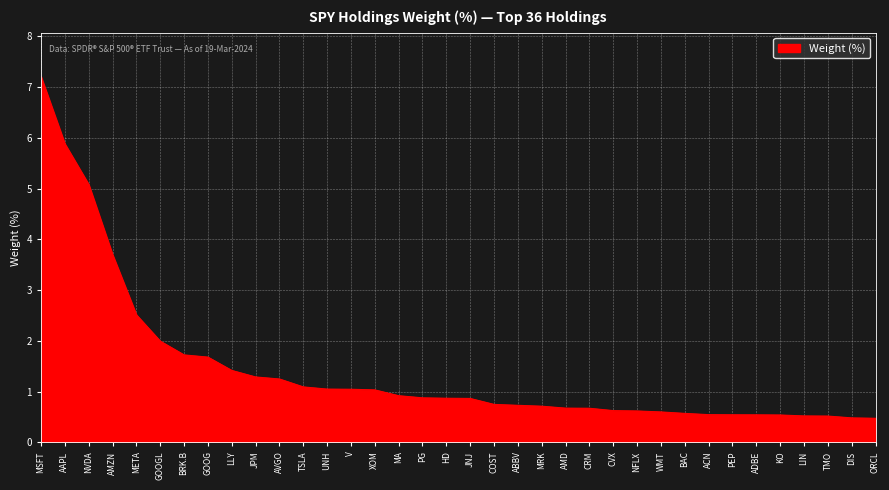

What position from the right is TSLA?

25